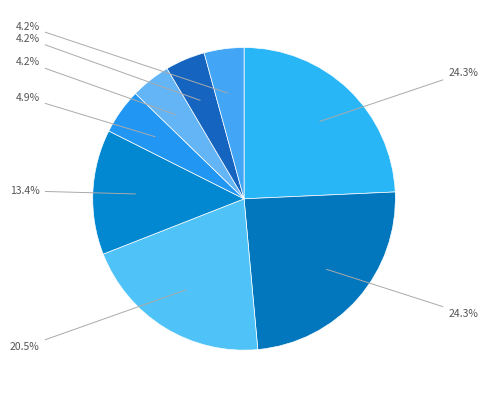

Which category has the smallest portion of the pie?

Copper Wristlets